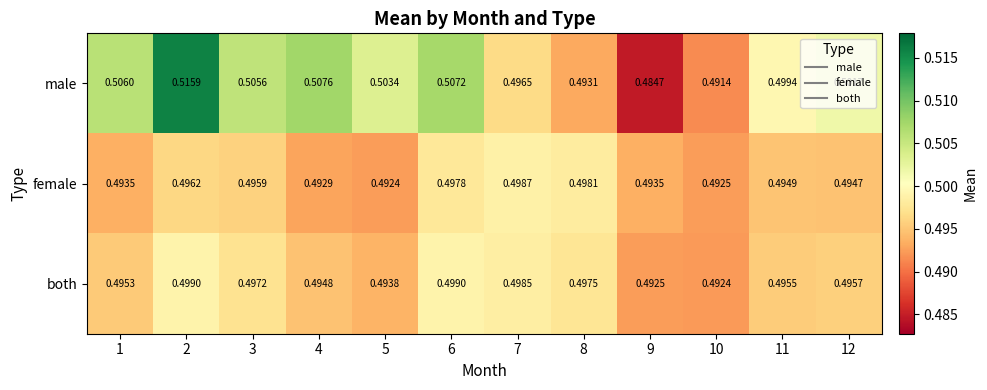

Count the number of data series in this chart.

3